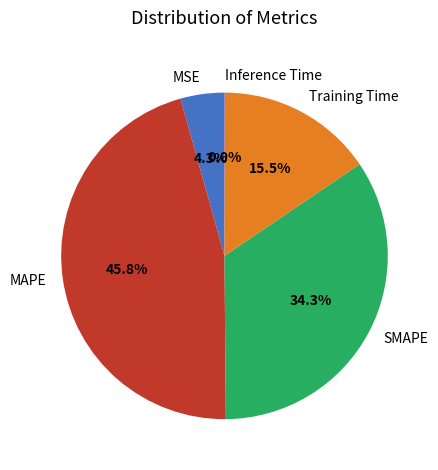

Does MSE account for over 50% of the chart?

No